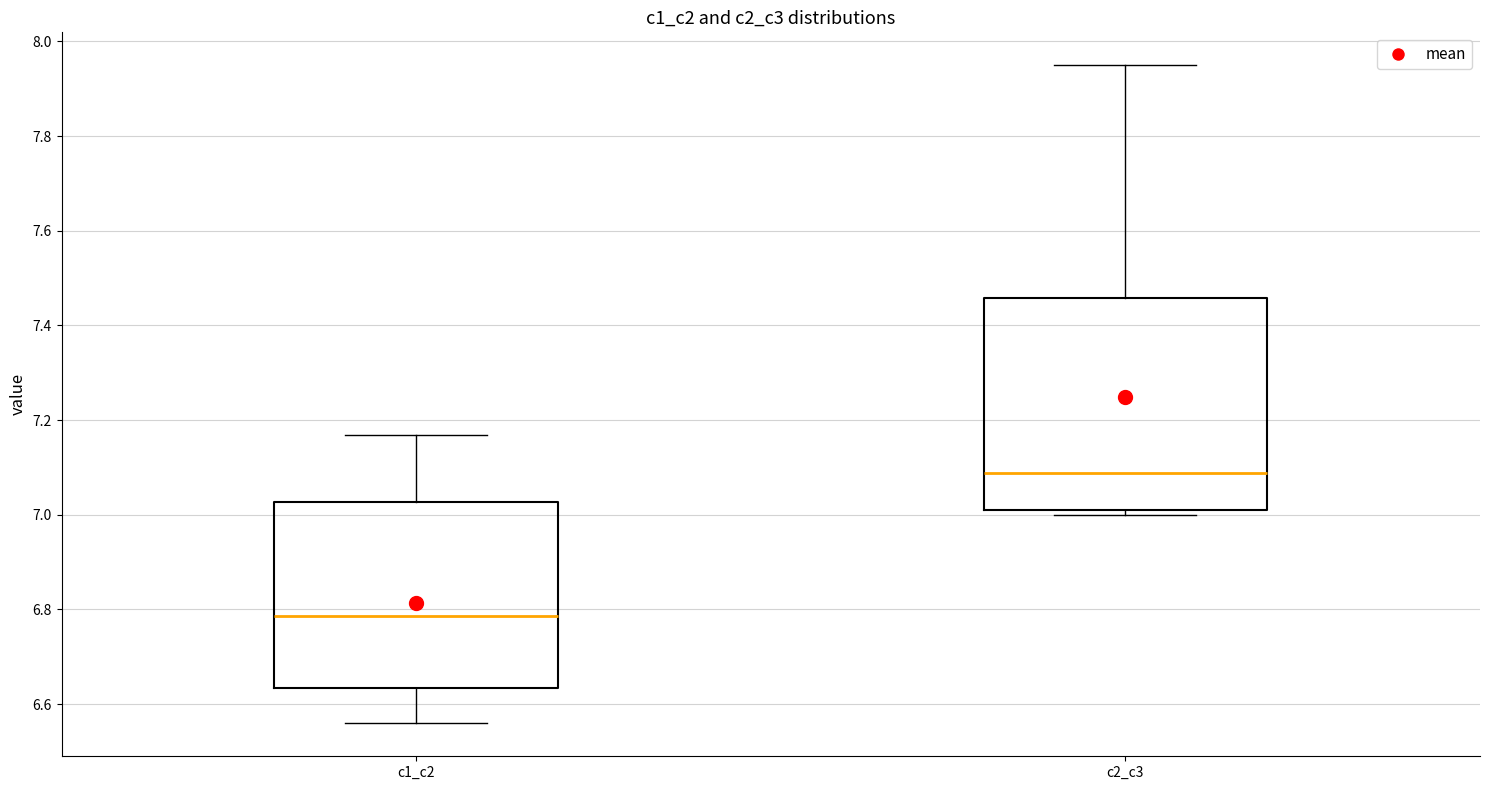

Comparing the boxes themselves (not the whiskers), which one is the tallest?

c2_c3